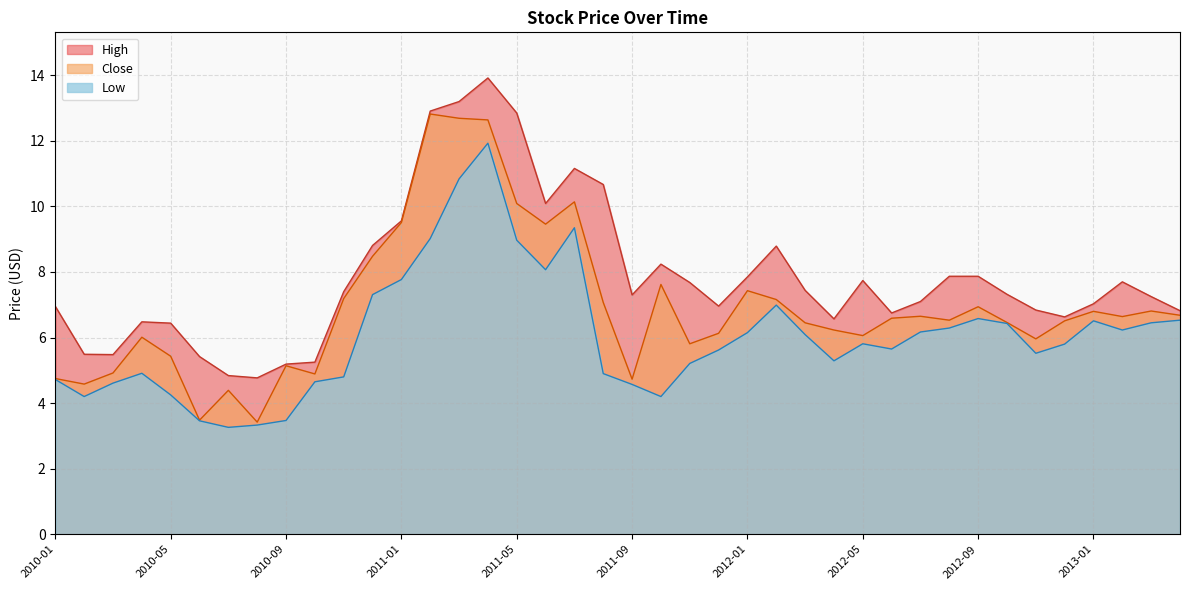

Rank the series by their maximum value, from lowest to highest.

Low, Close, High